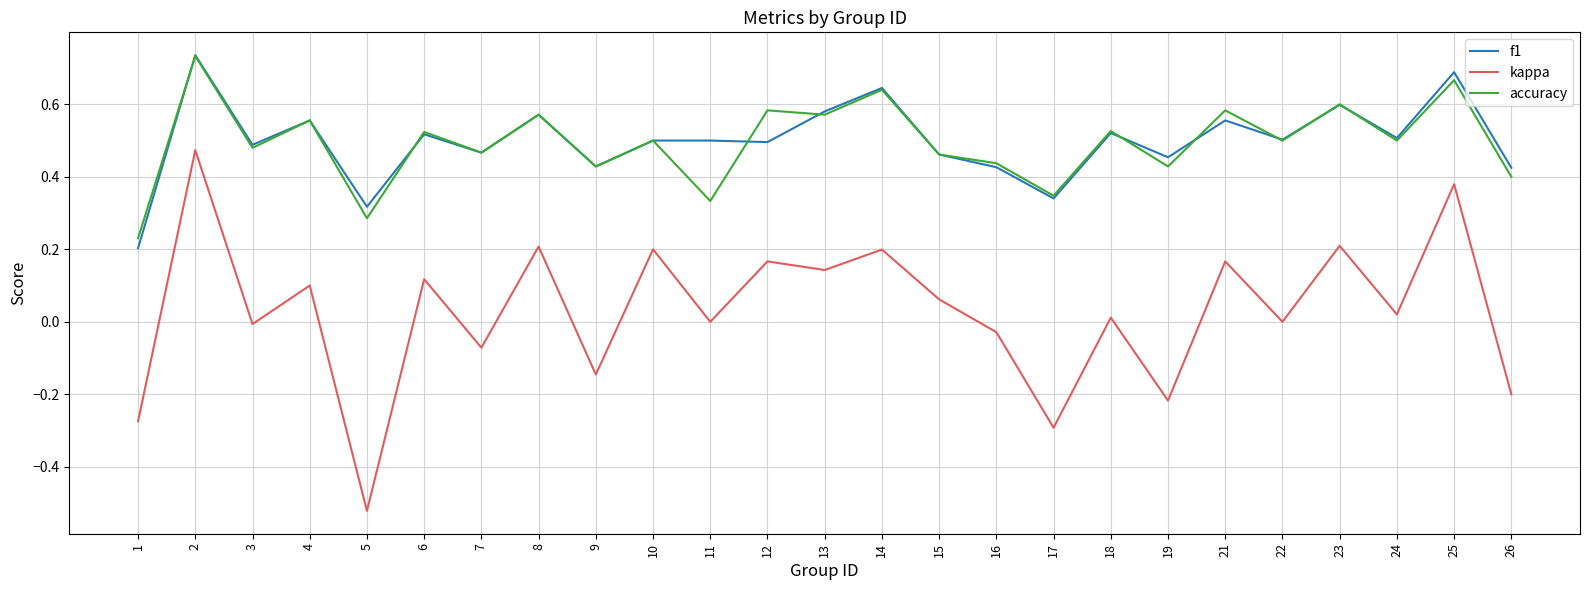

Is the value of f1 at 21 greater than the value of accuracy at 21?

No